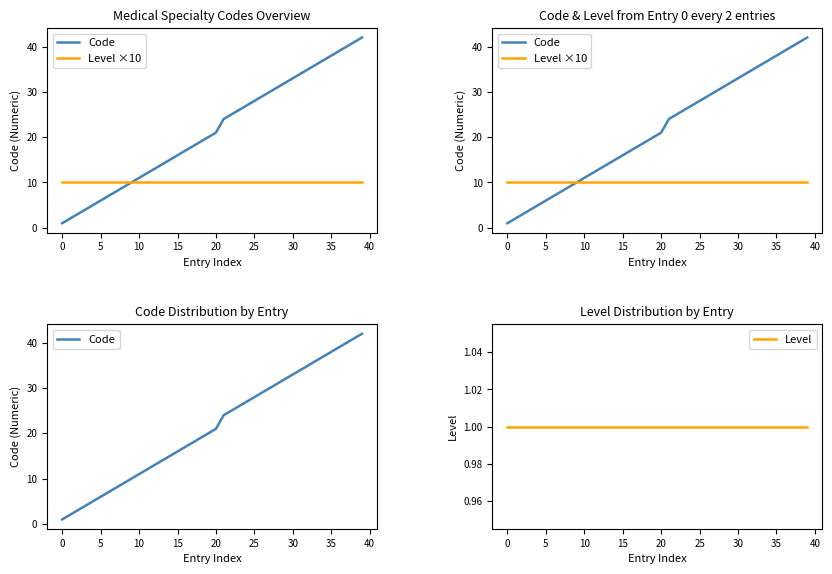

Is it true that Level equals 1 at 36?

True